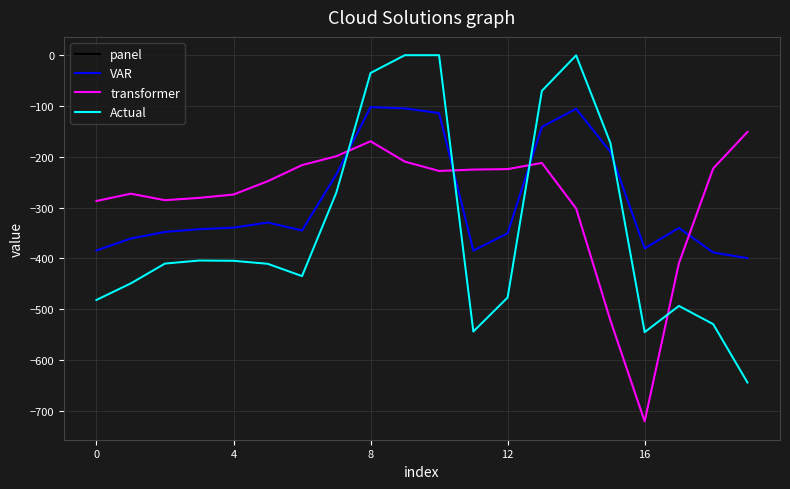

Is this an area chart (filled region under the line)?

No